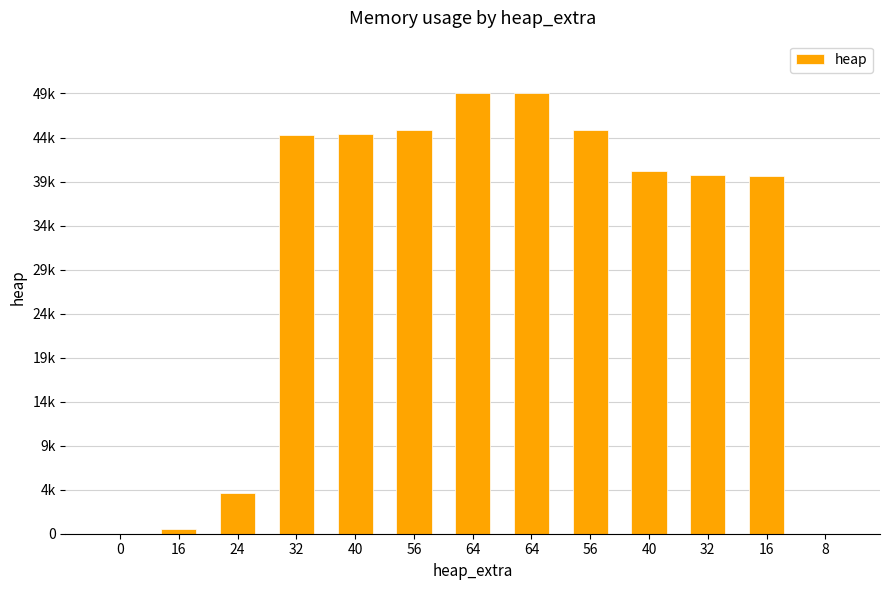

What is the difference between the values at 32 and 64?

9136